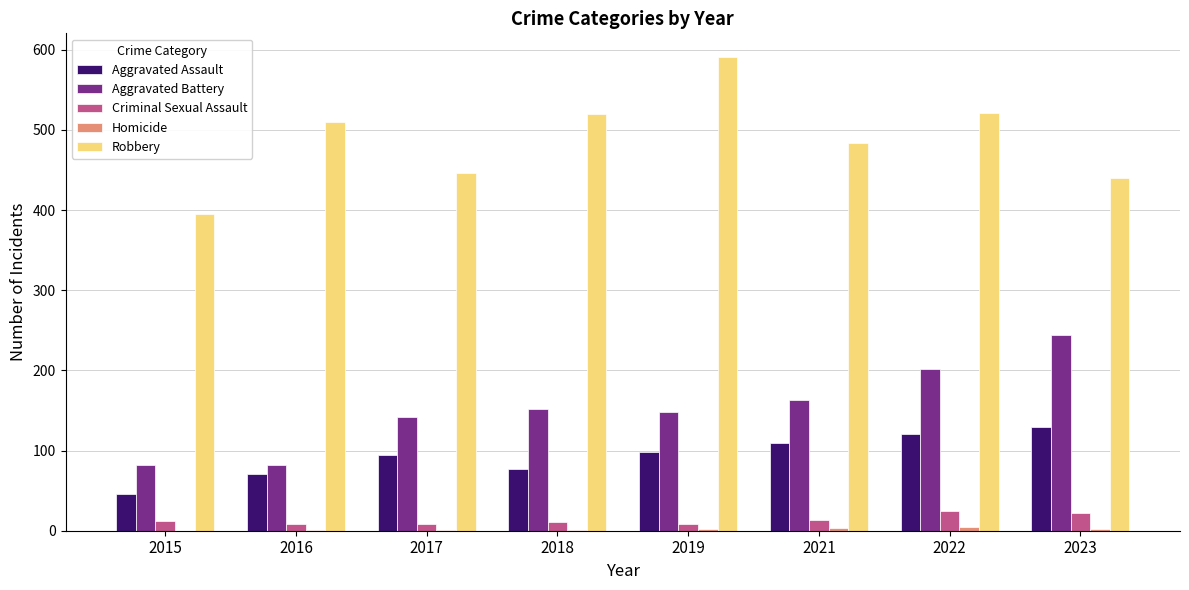

How many groups of bars are there?

8